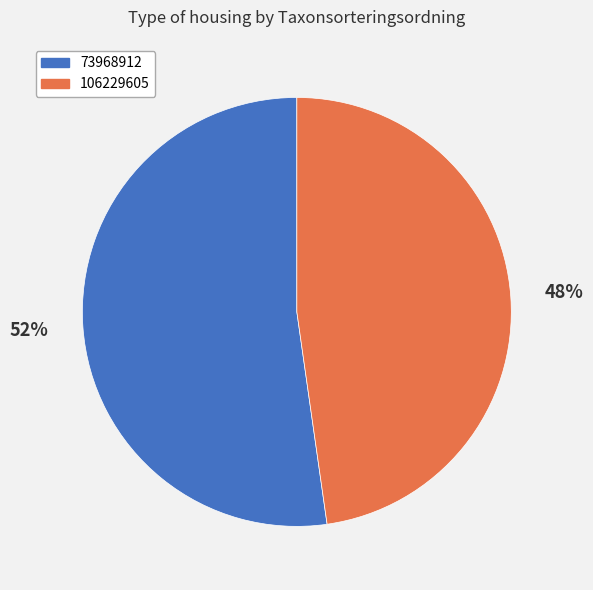

What is the smallest slice in the pie chart?

106229605